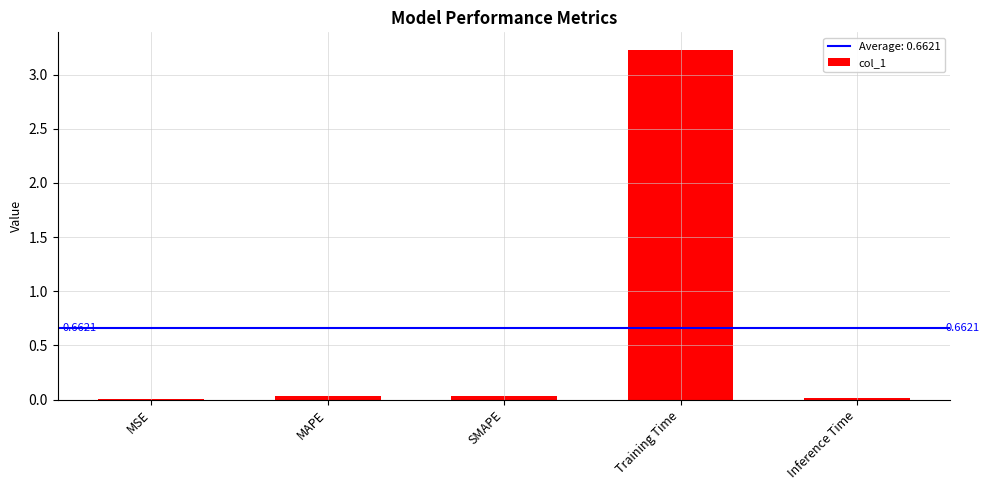

At which category does the chart reach its peak across all series?

Training Time